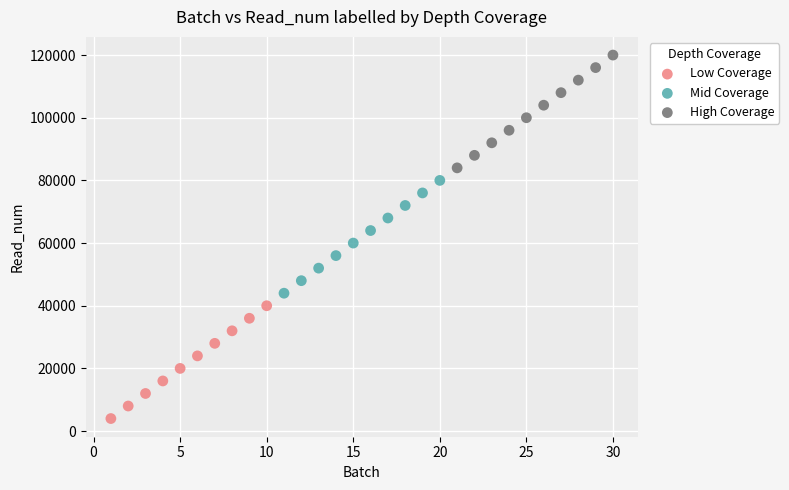

Which series reaches the minimum Y coordinate?

Low Coverage